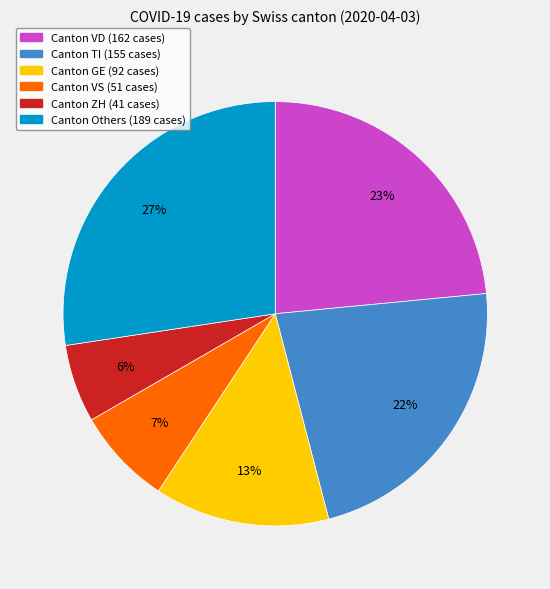

To the nearest percent, what is the average slice percentage?

17%